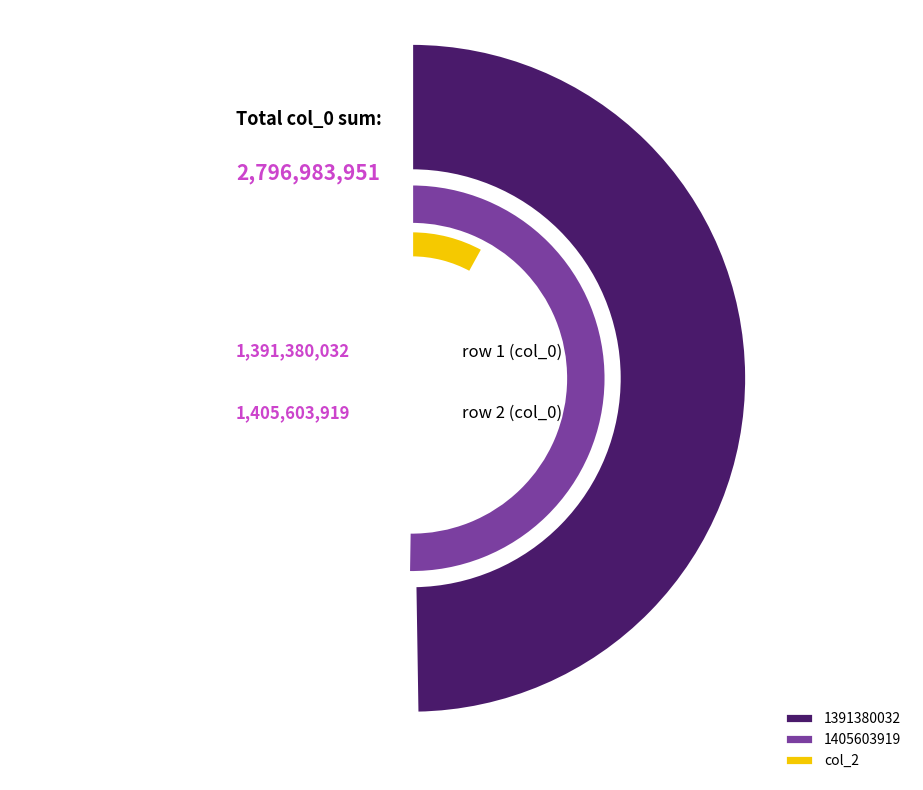

What is the ratio of the value at 1391380032 to the value at 1405603919?

1.0